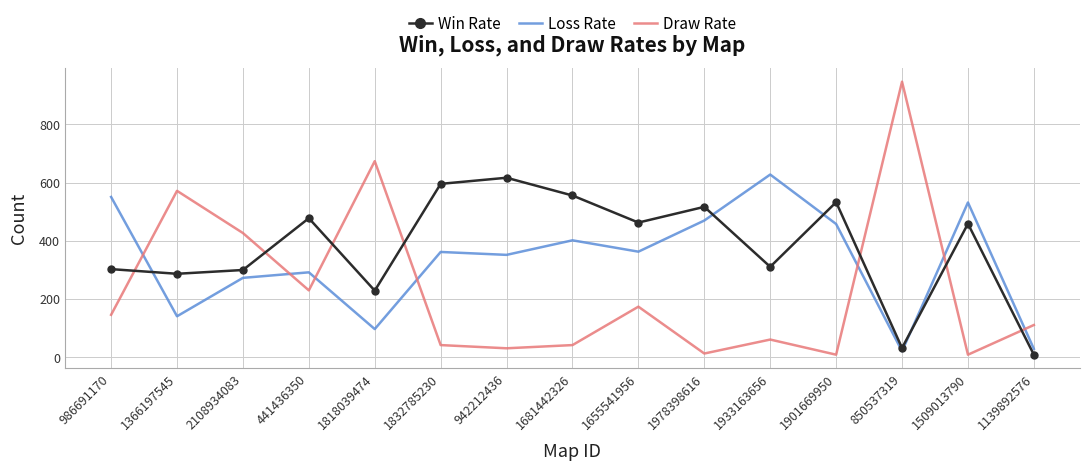

Is the value of Draw Rate at 441436350 greater than the value of Win Rate at 1901669950?

No